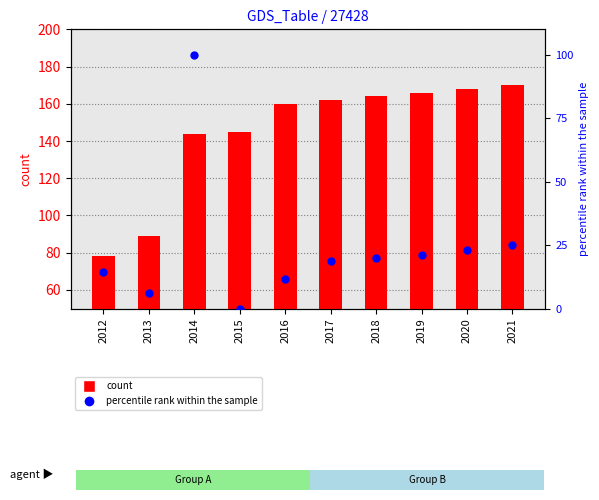

Which series contains the lowest Y value?

percentile rank within the sample